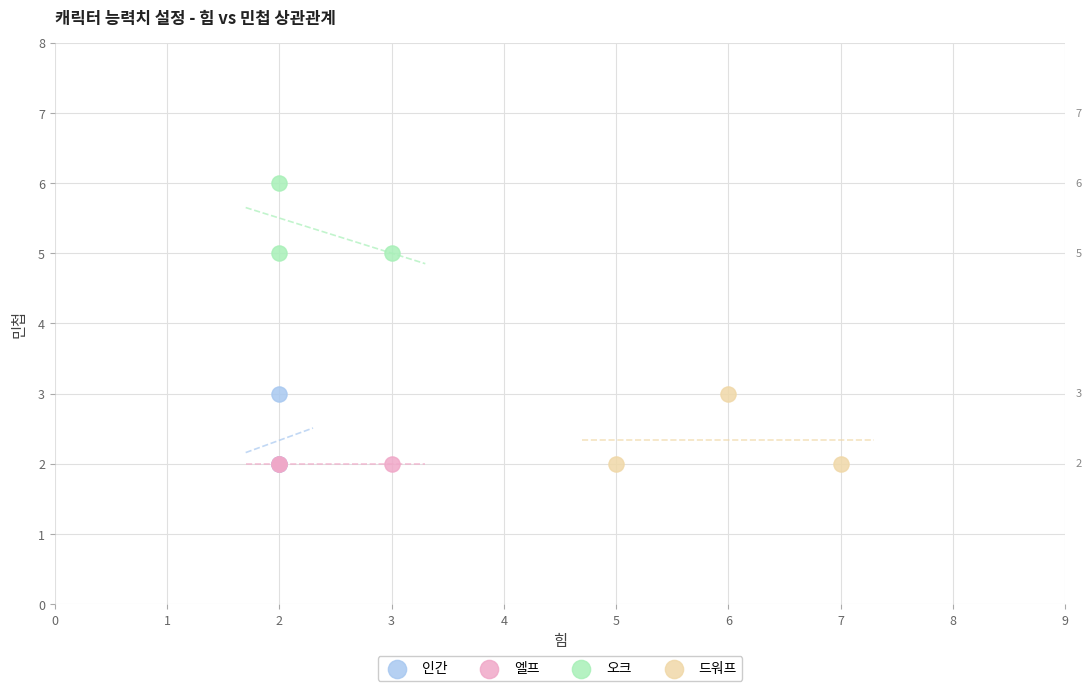

Which series contains the highest Y value?

오크